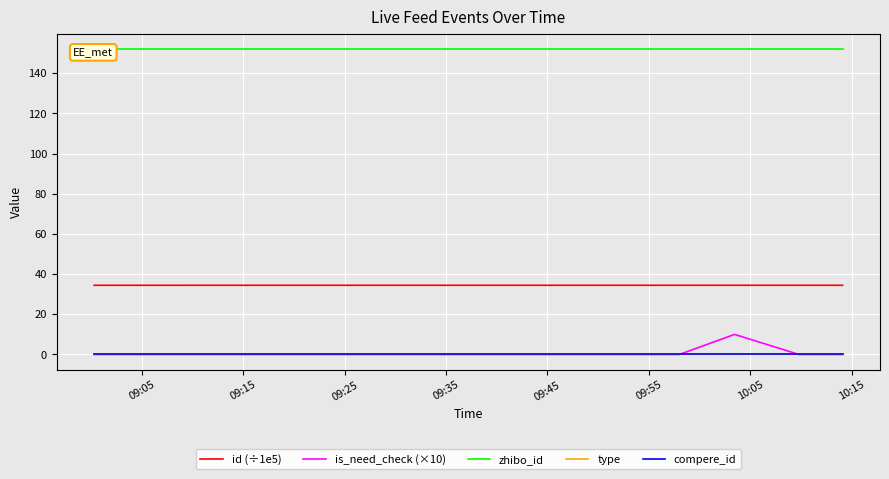

At which category does the chart reach its minimum across all series?

09:05